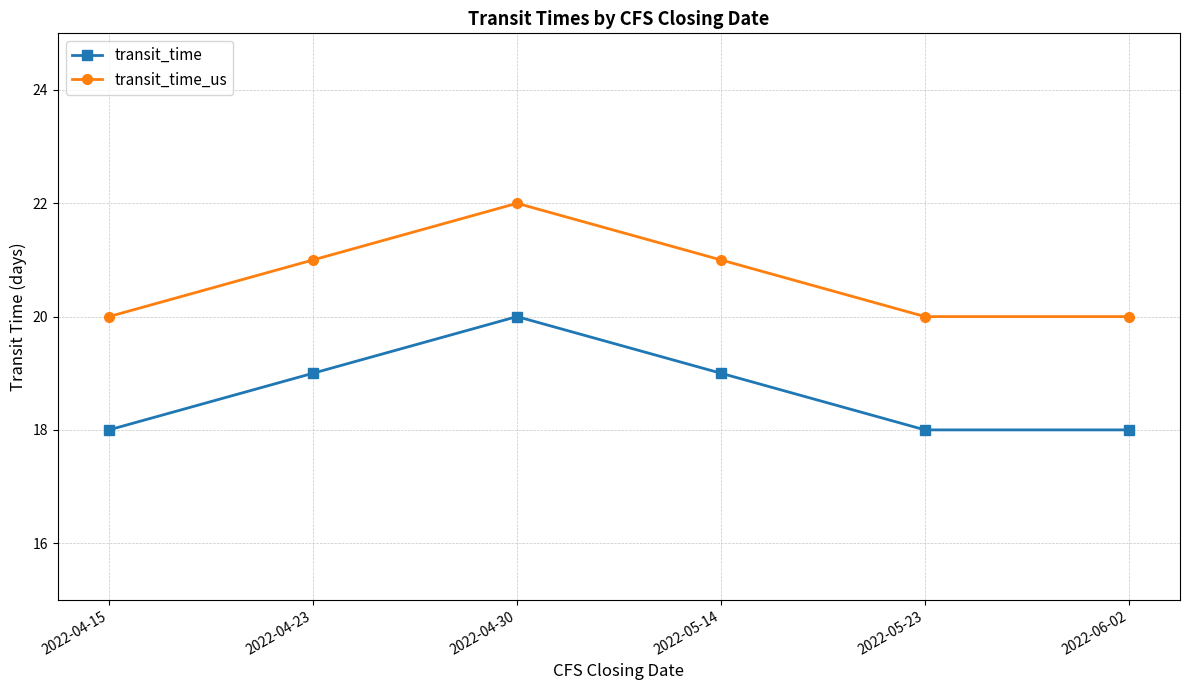

At 2022-06-02, list the series in order from smallest to largest.

transit_time, transit_time_us